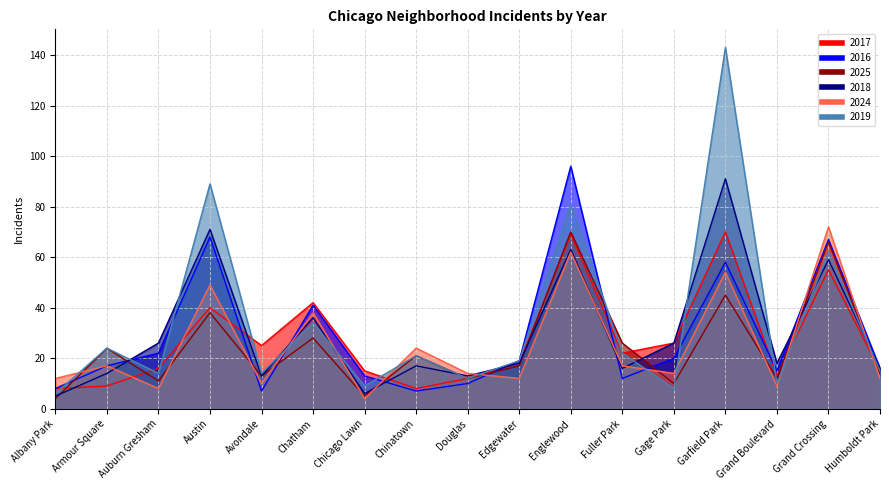

What position from the left is Avondale?

5